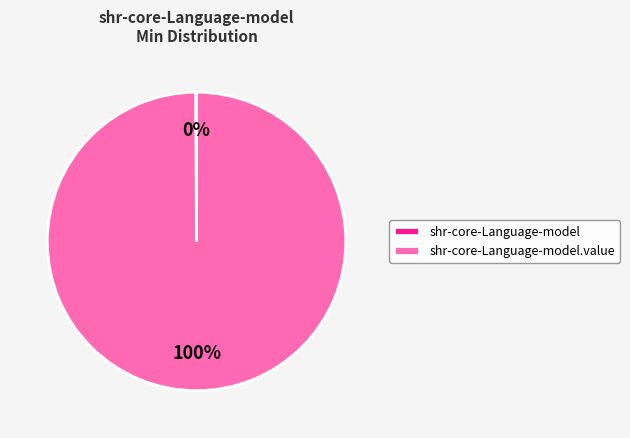

Does any single category account for the majority?

Yes